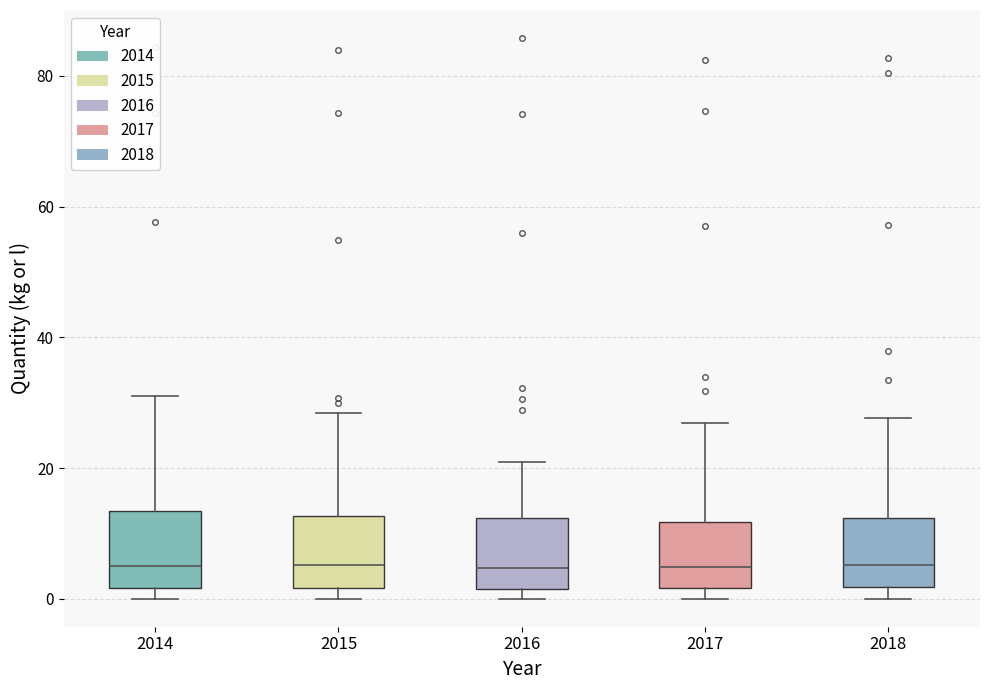

Reading left to right, read every box against the y-axis: the position of its median line, the range the box covers, and the ends of its whiskers. The values are not printed on the chart, so give them approximately, as read against the axis.

2014: median 6, box 2 to 14, whiskers 0 to 32
2015: median 6, box 2 to 12, whiskers 0 to 28
2016: median 4, box 2 to 12, whiskers 0 to 20
2017: median 4, box 2 to 12, whiskers 0 to 26
2018: median 6, box 2 to 12, whiskers 0 to 28